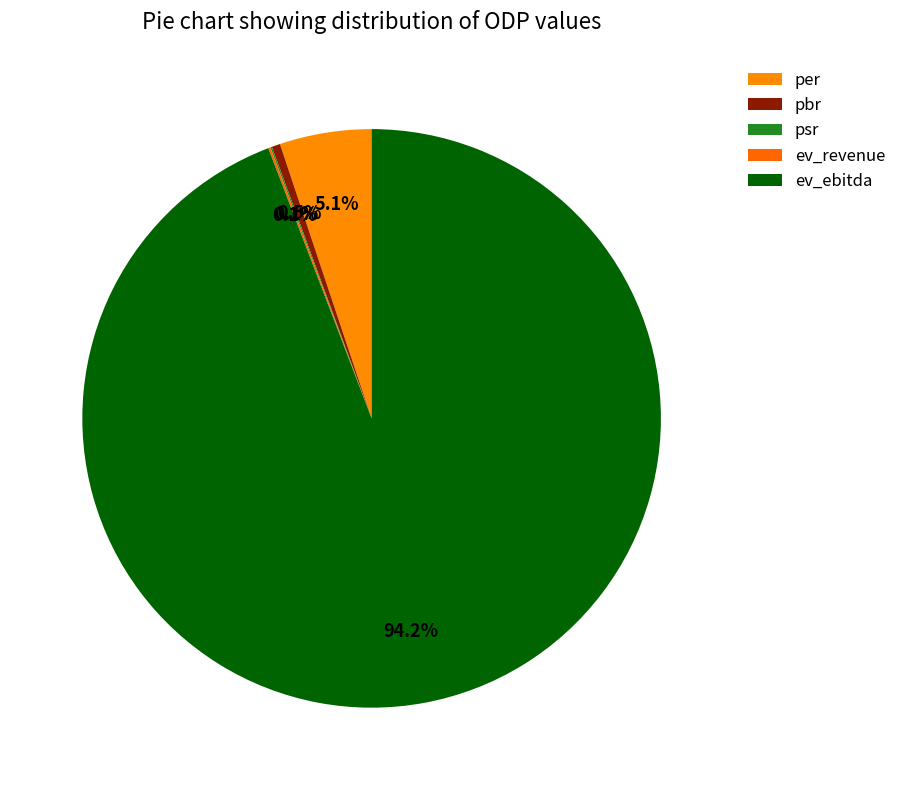

What is the change in value from per to psr?

-8.9